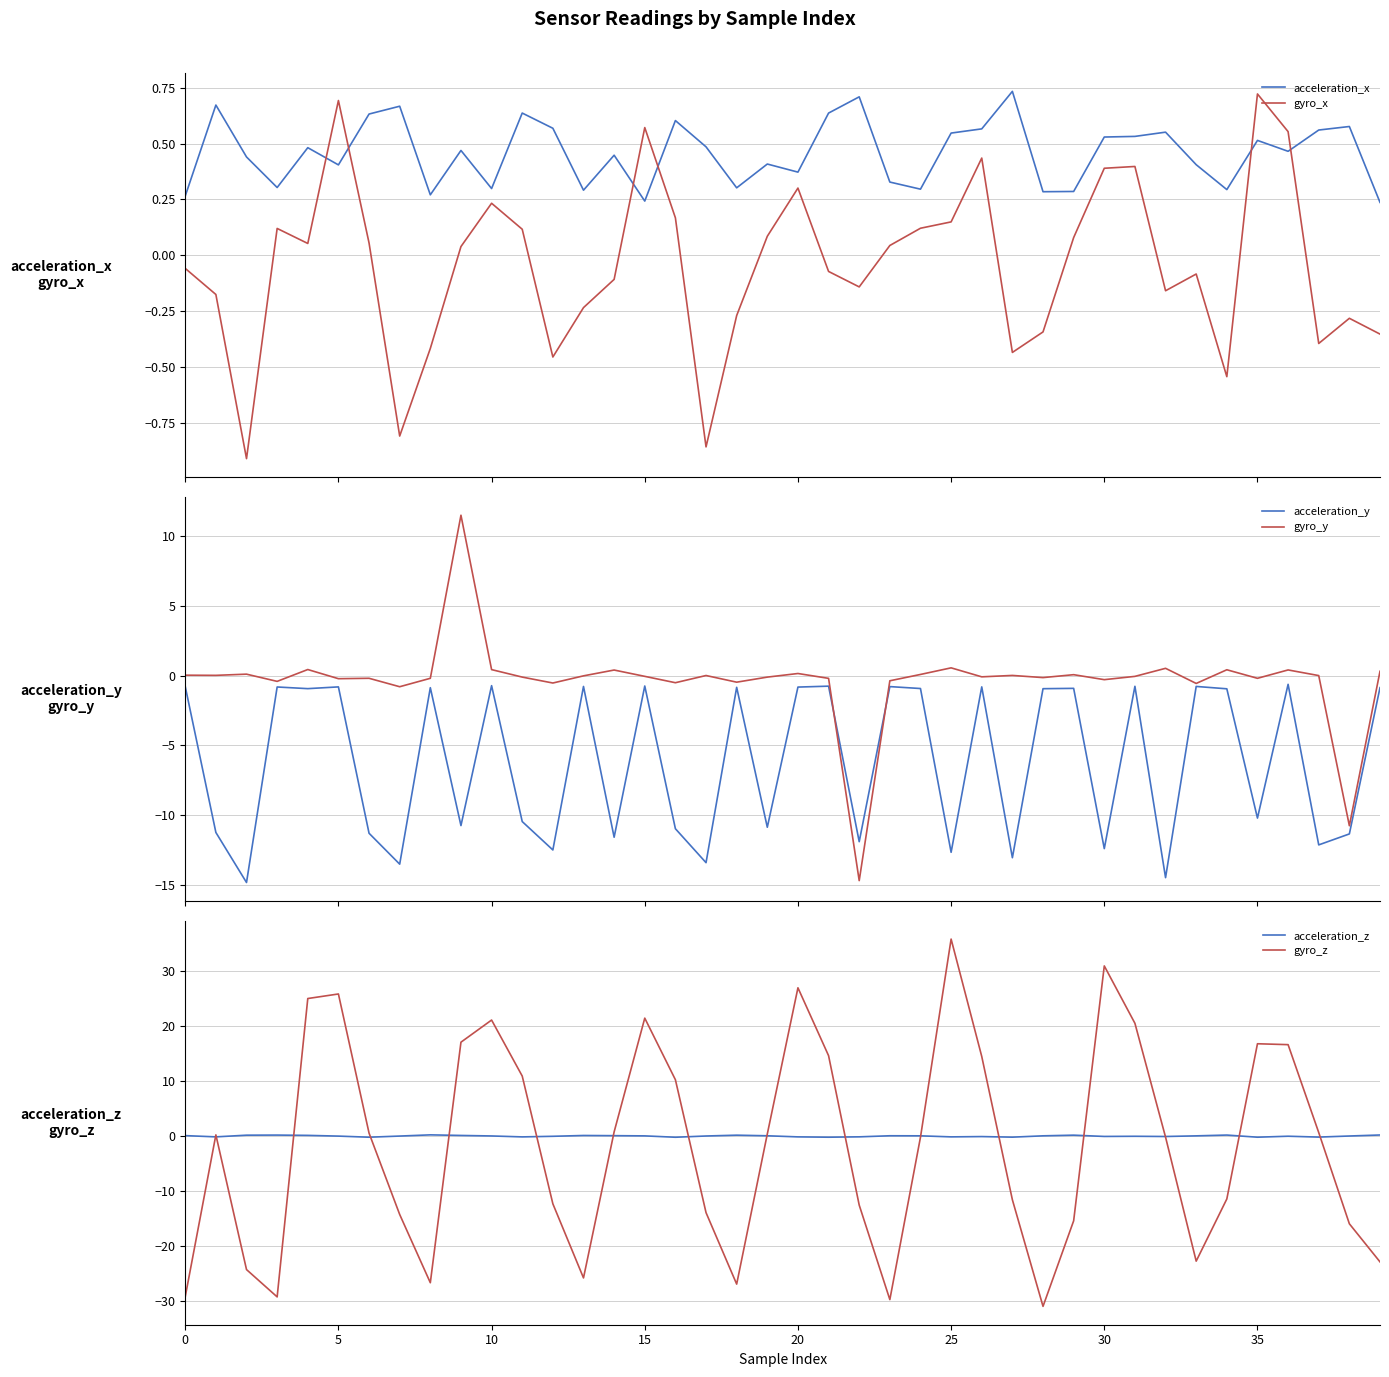

The value of acceleration_y at 24 is -0.9. True or false?

True